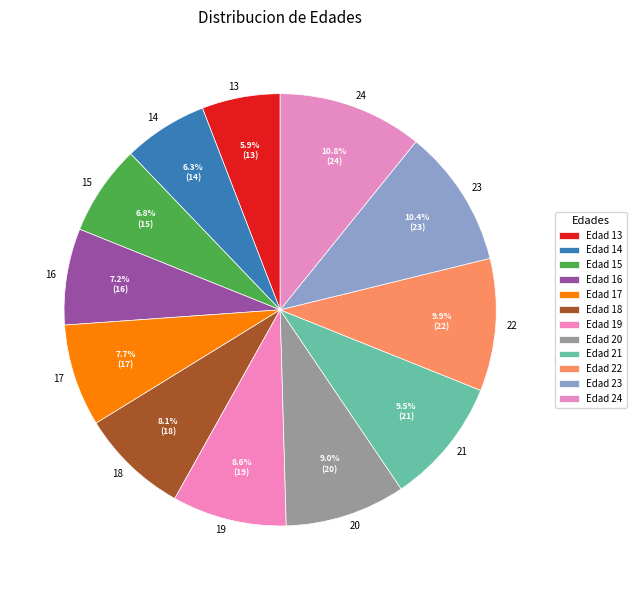

Between 13 and 23, which is larger?

23